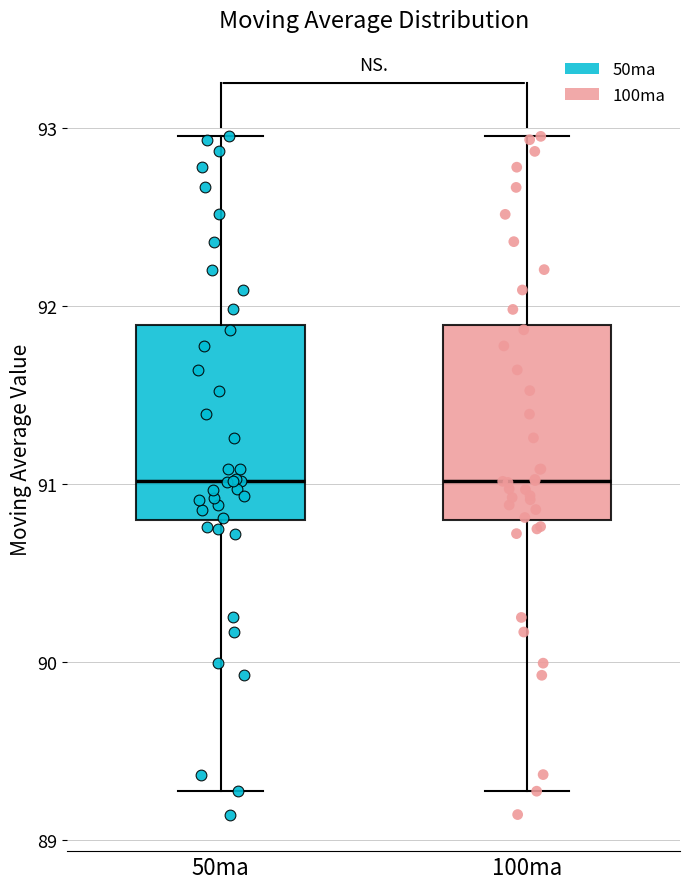

Reading left to right, transcribe this box plot: for each box, give where its median line is, the range the box spans, and where its two whiskers end, as read against the y-axis. The values are not printed on the chart, so give them approximately, as read against the axis.

50ma: median 91.0, box 90.8 to 91.9, whiskers 89.3 to 93.0
100ma: median 91.0, box 90.8 to 91.9, whiskers 89.3 to 93.0